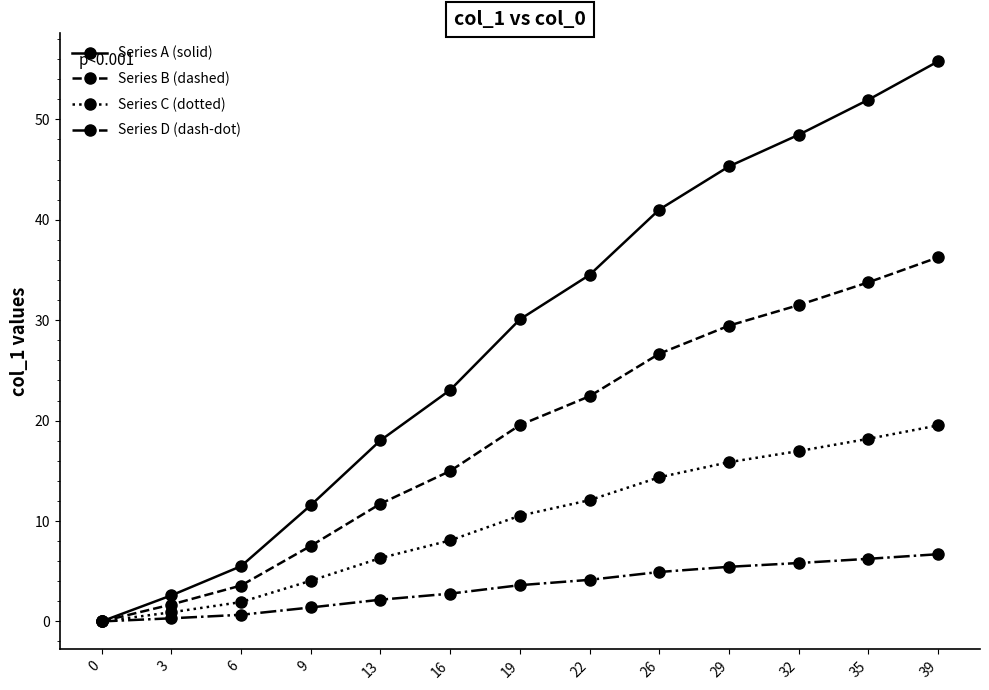

Is it true that Series D (dash-dot) equals 3.9 at 0?

False